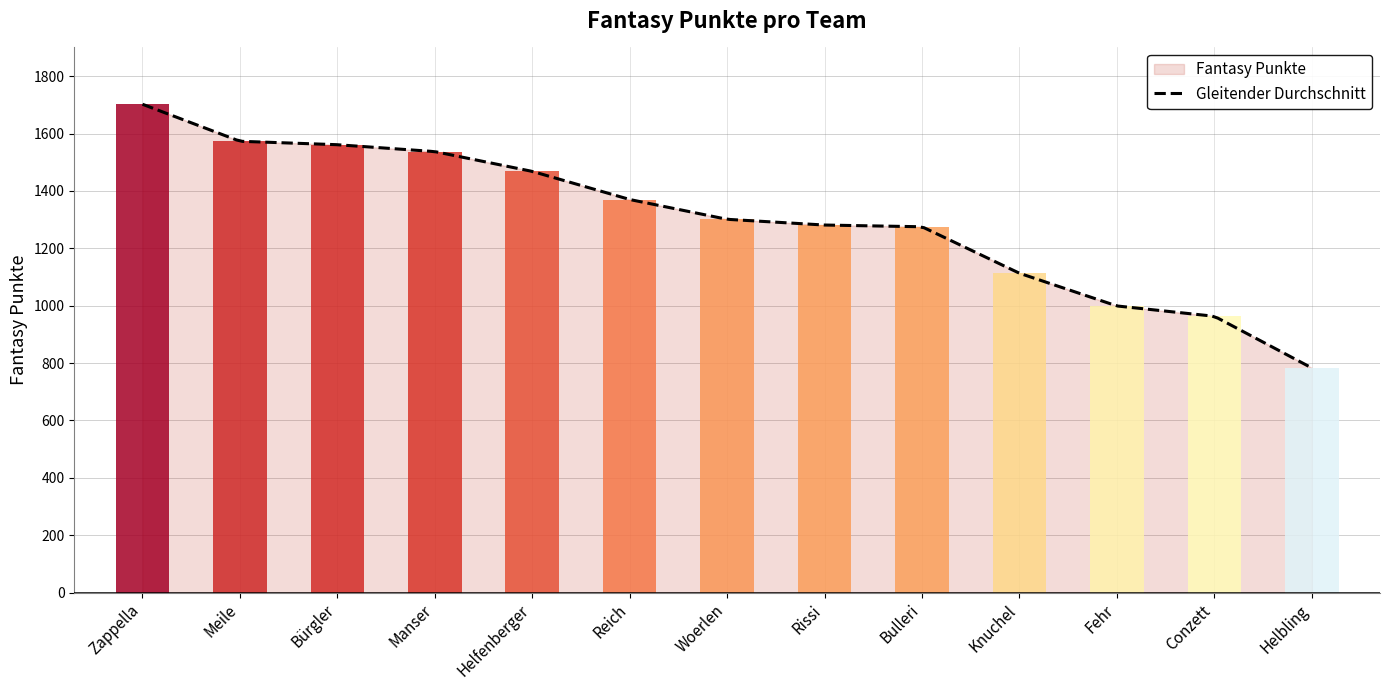

Reading left to right, transcribe all the data shown in this chart.

1702	1573	1561	1537	1468	1370	1301	1281	1275	1113	999	963	783